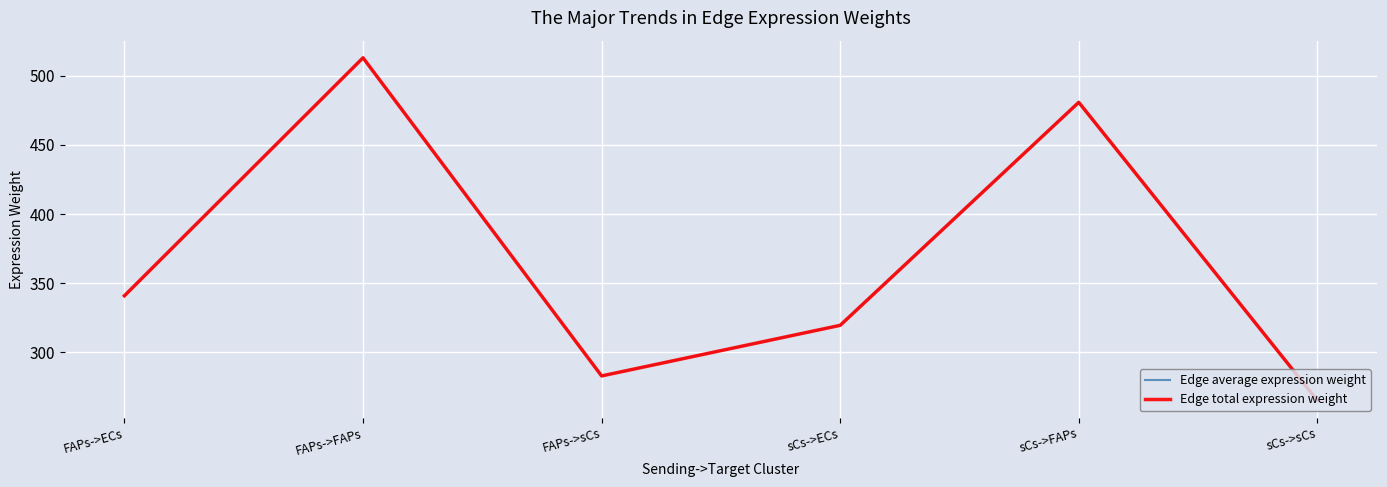

What value does the Edge total expression weight series have at sCs->ECs?

319.4